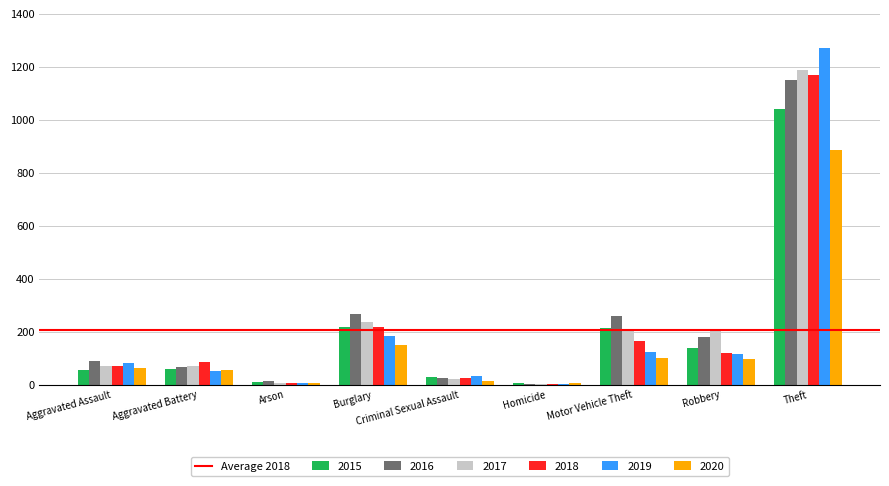

Which series changed the most between Aggravated Battery and Motor Vehicle Theft?

2016